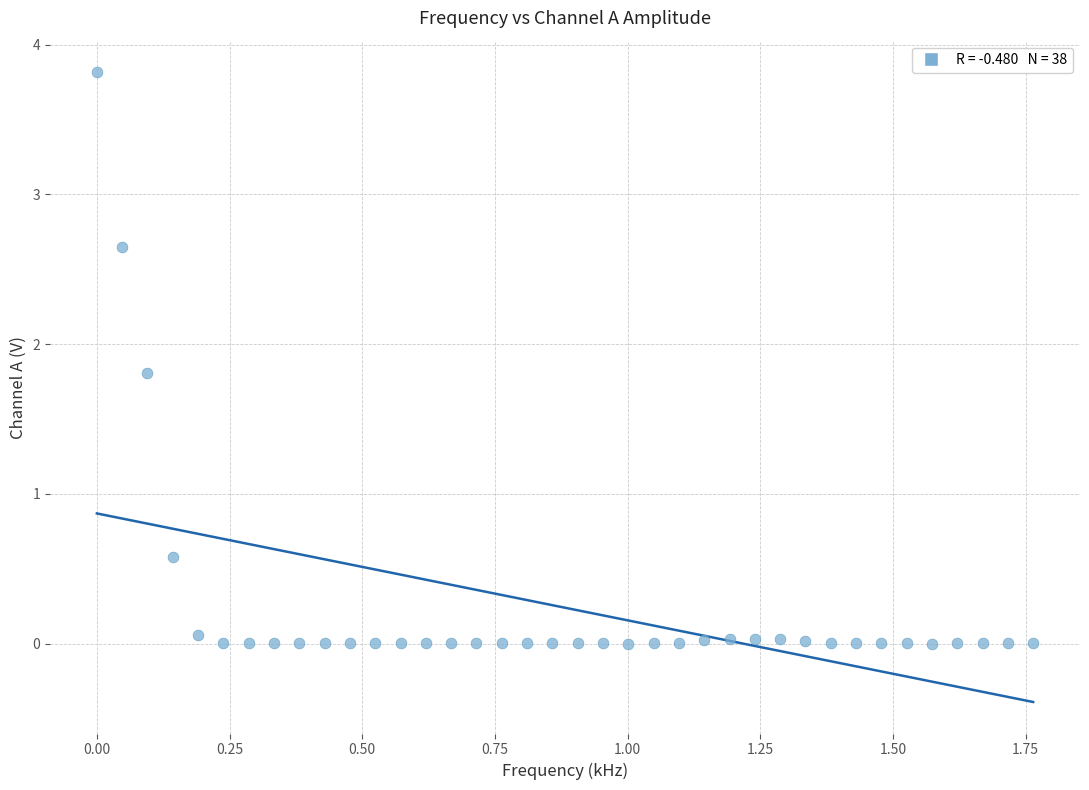

What is the range of X values (max minus min)?

1.8